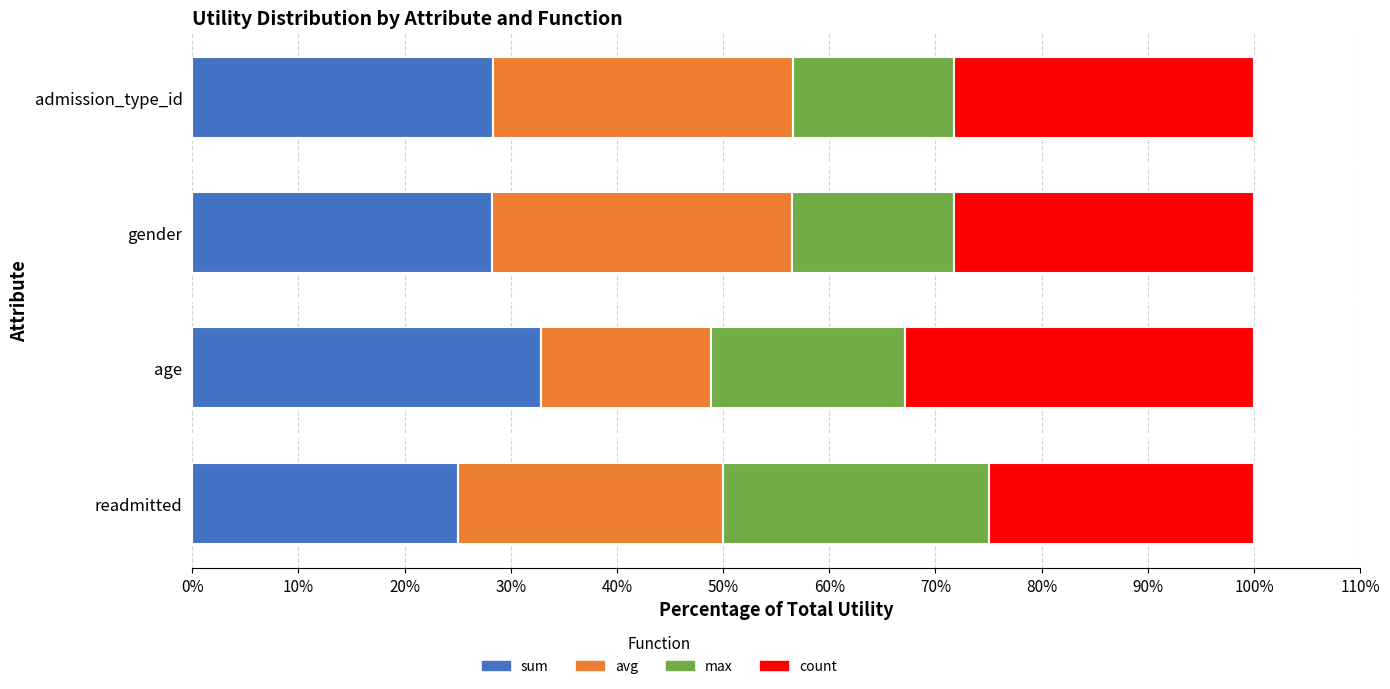

Which category has the highest value in the sum series?

age